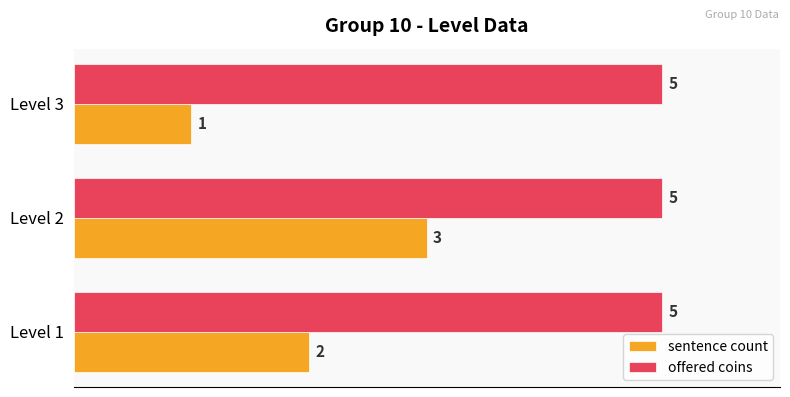

Which series has the largest total across all categories?

offered coins